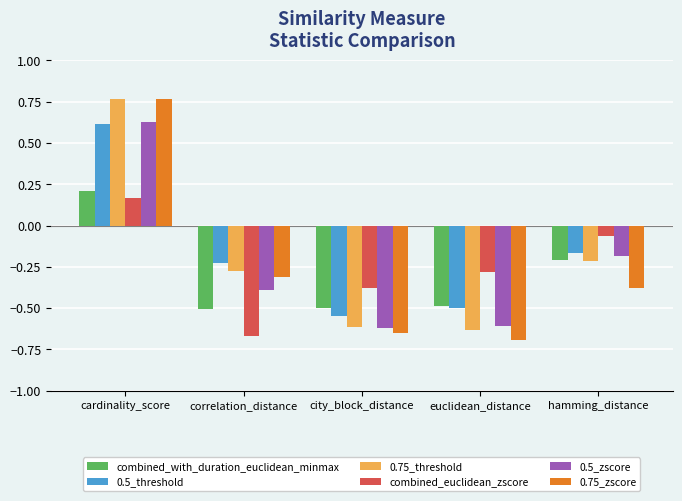

How many bars are there in each group?

6